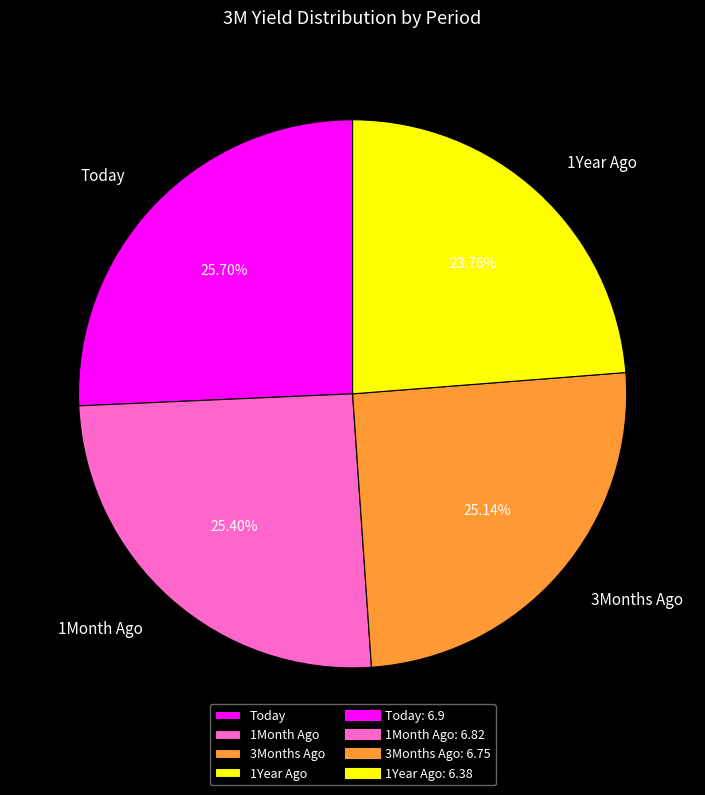

True or false: 1Year Ago accounts for 12% of the total.

False